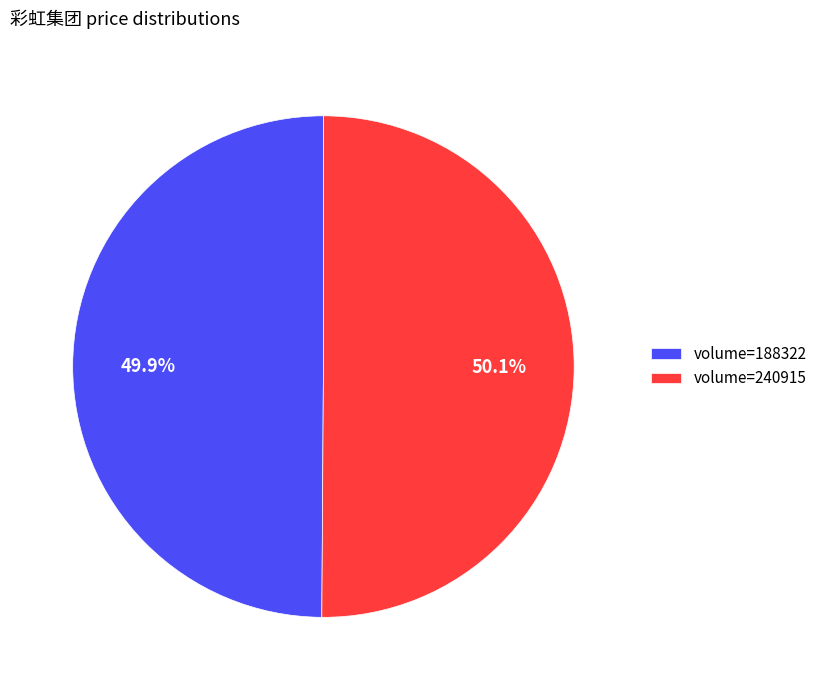

Is the sum of volume=188322 and volume=240915 greater than half?

Yes